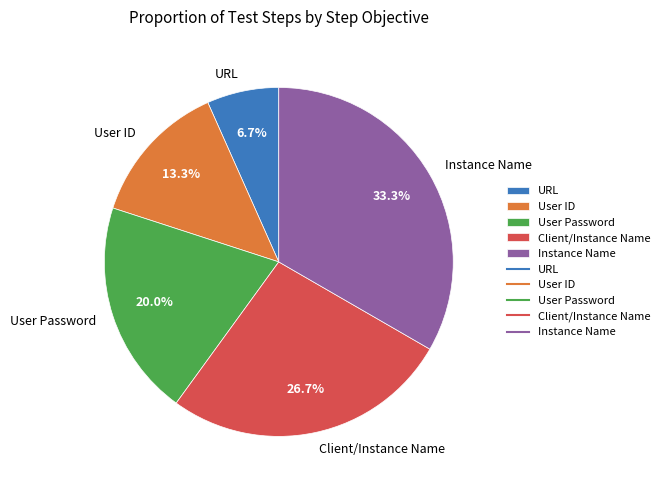

Is Client/Instance Name the majority of the pie?

No